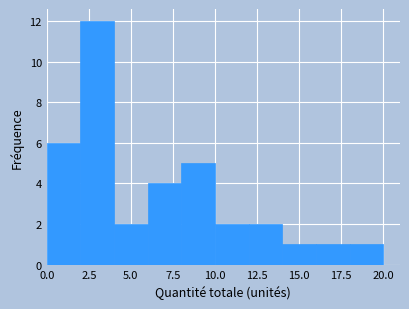

Reading left to right, list every bar in this chart as the range it spans on the x-axis followed by its height. The values are not printed on the chart, so give them approximately, as read against the axis.

0 to 2: 6
2 to 4: 12
4 to 6: 2
6 to 8: 4
8 to 10: 5
10 to 12: 2
12 to 14: 2
14 to 16: 1
16 to 18: 1
18 to 20: 1